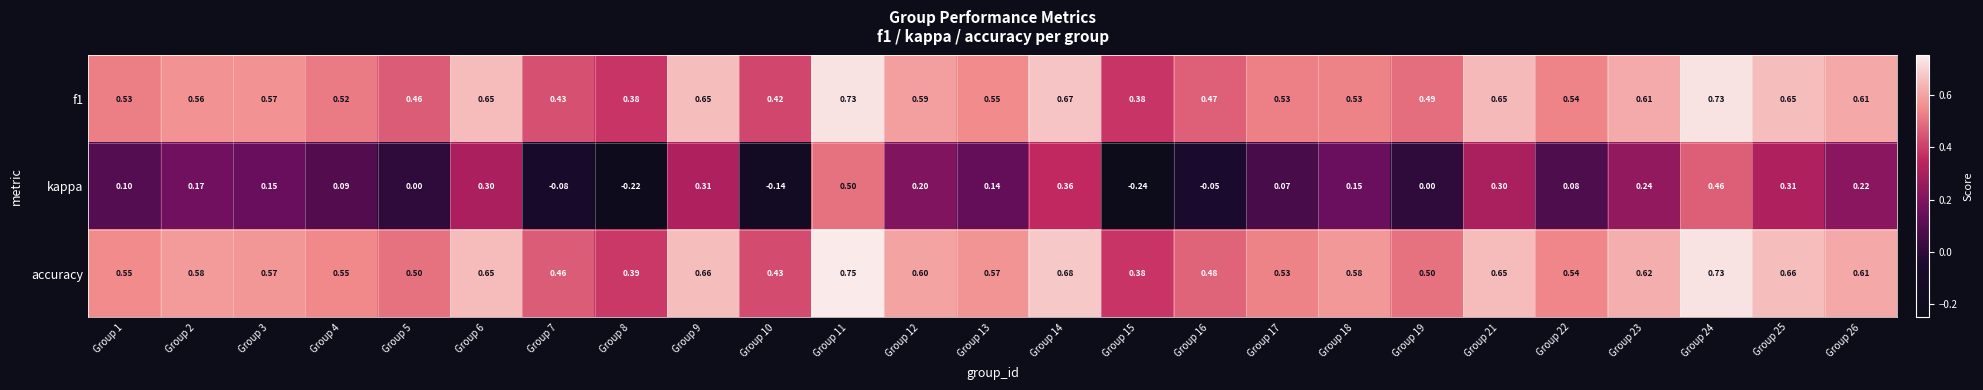

Which series changed the most between Group 21 and Group 22?

kappa